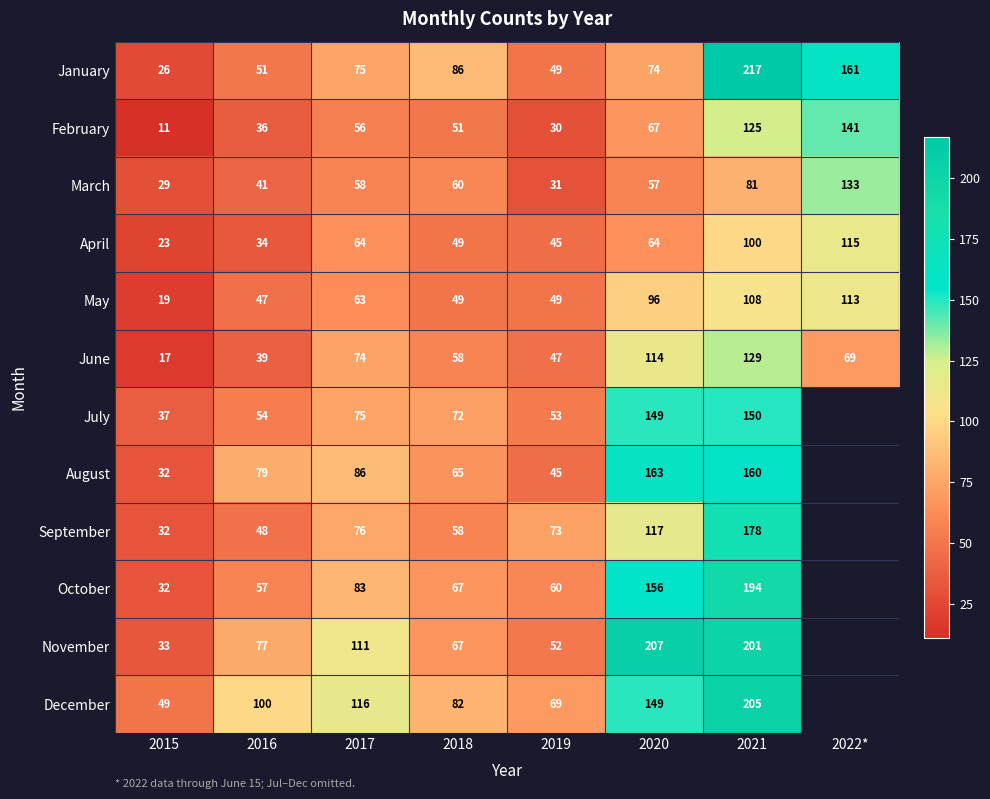

What is the maximum value for February?

141